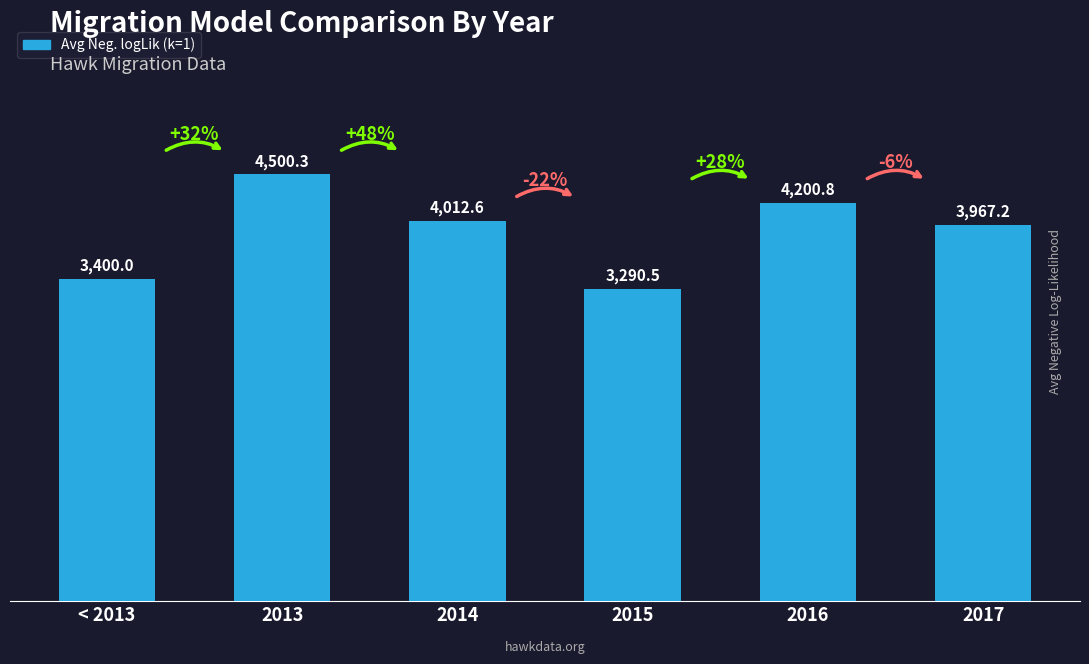

What is the sum of all values?

23371.4